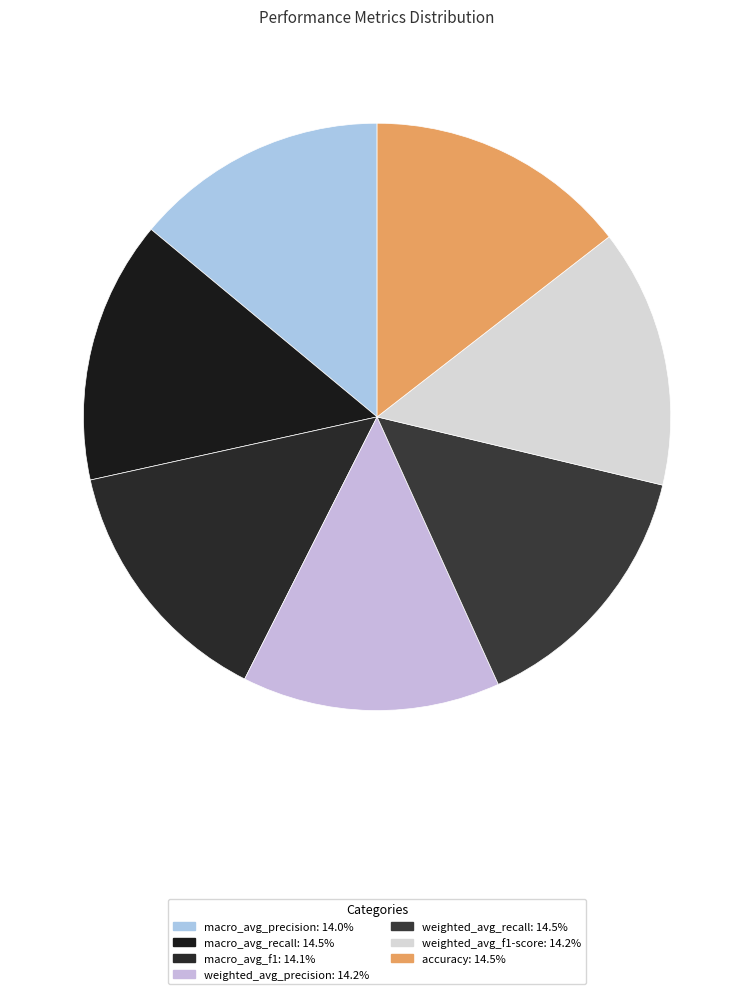

What is the total percentage of accuracy and macro_avg_recall?

29.0%